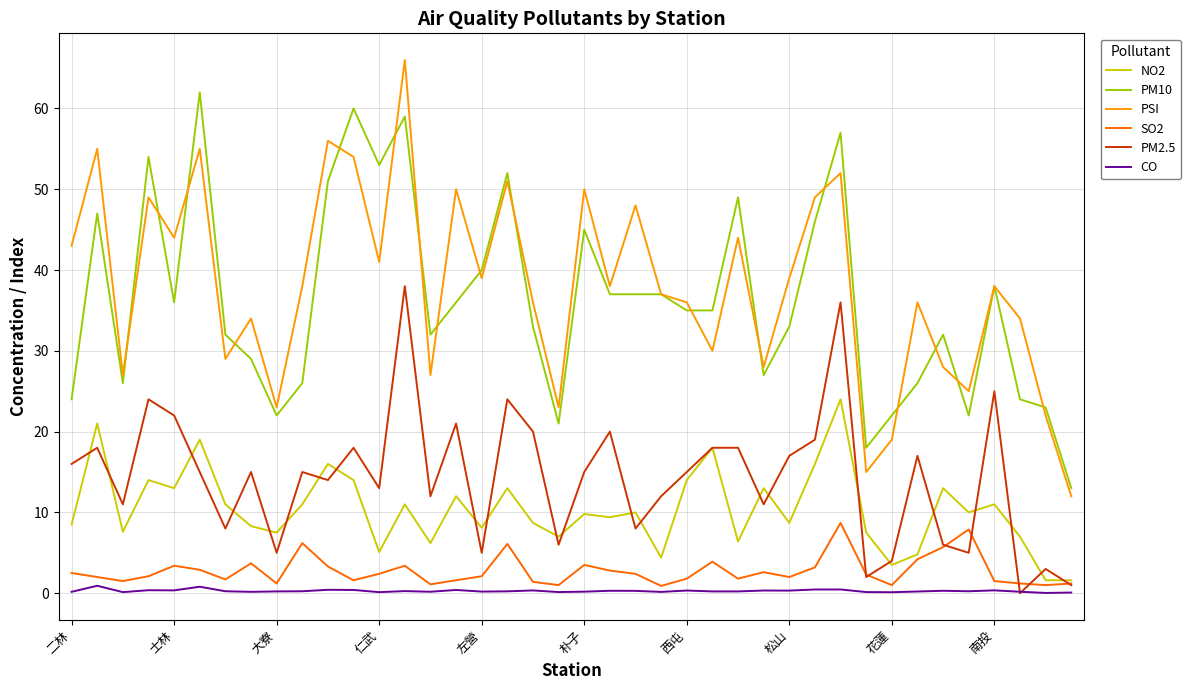

Which series has the widest spread of values?

PSI